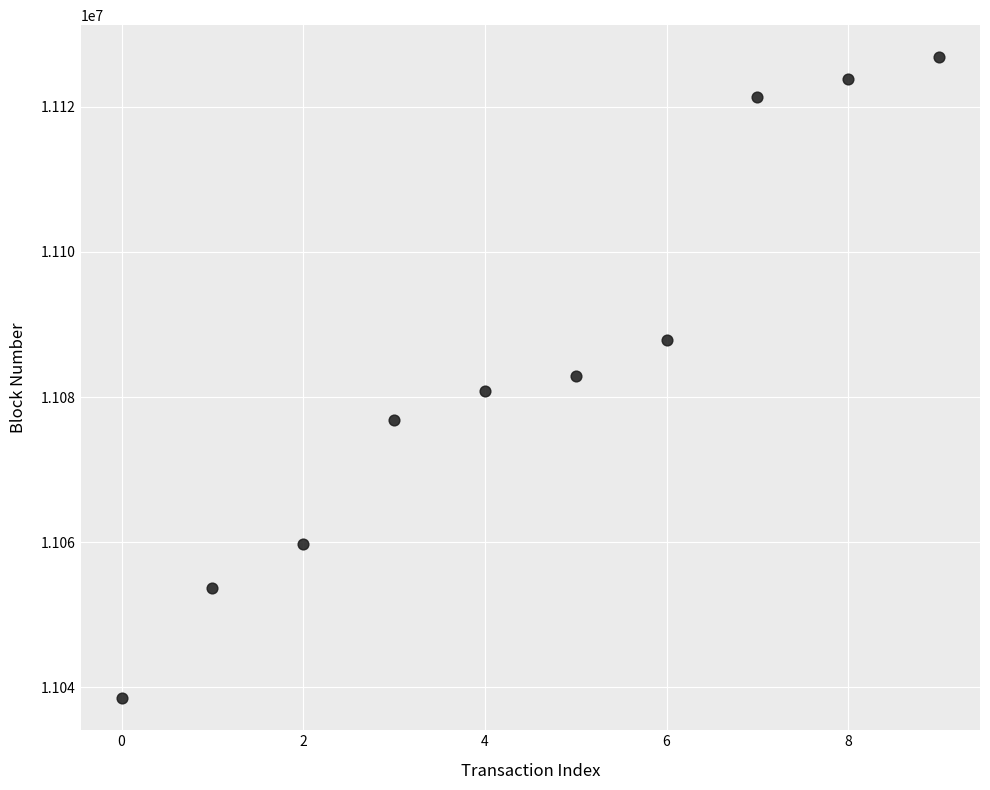

What is the range of Y values (max minus min)?

88304